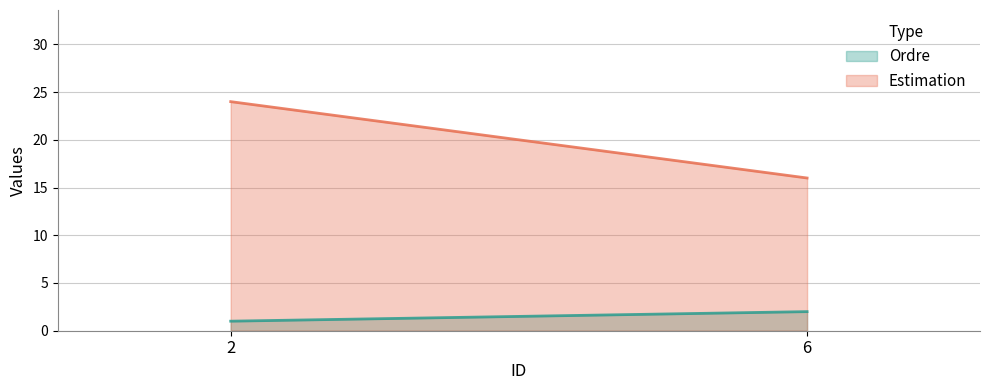

The Ordre series shows 3 at 6. True or false?

False